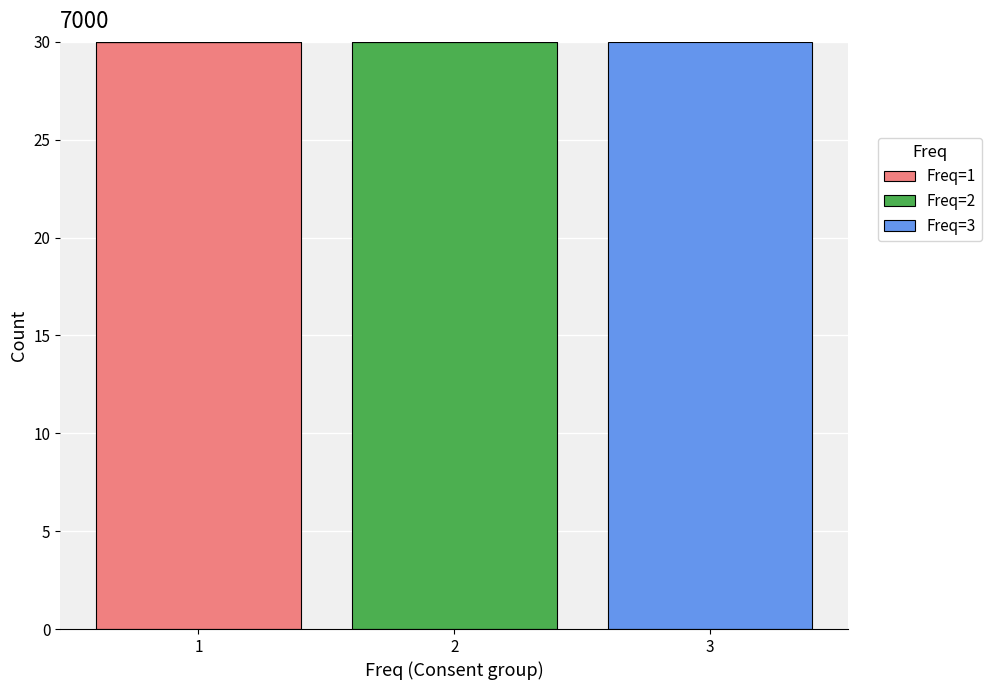

Reading left to right, transcribe this chart: for each stacked bar, give the range it covers on the x-axis and its total height. The values are not printed on the chart, so give them approximately, as read against the axis.

0.5 to 1.5: 30
1.5 to 2.5: 30
2.5 to 3.5: 30